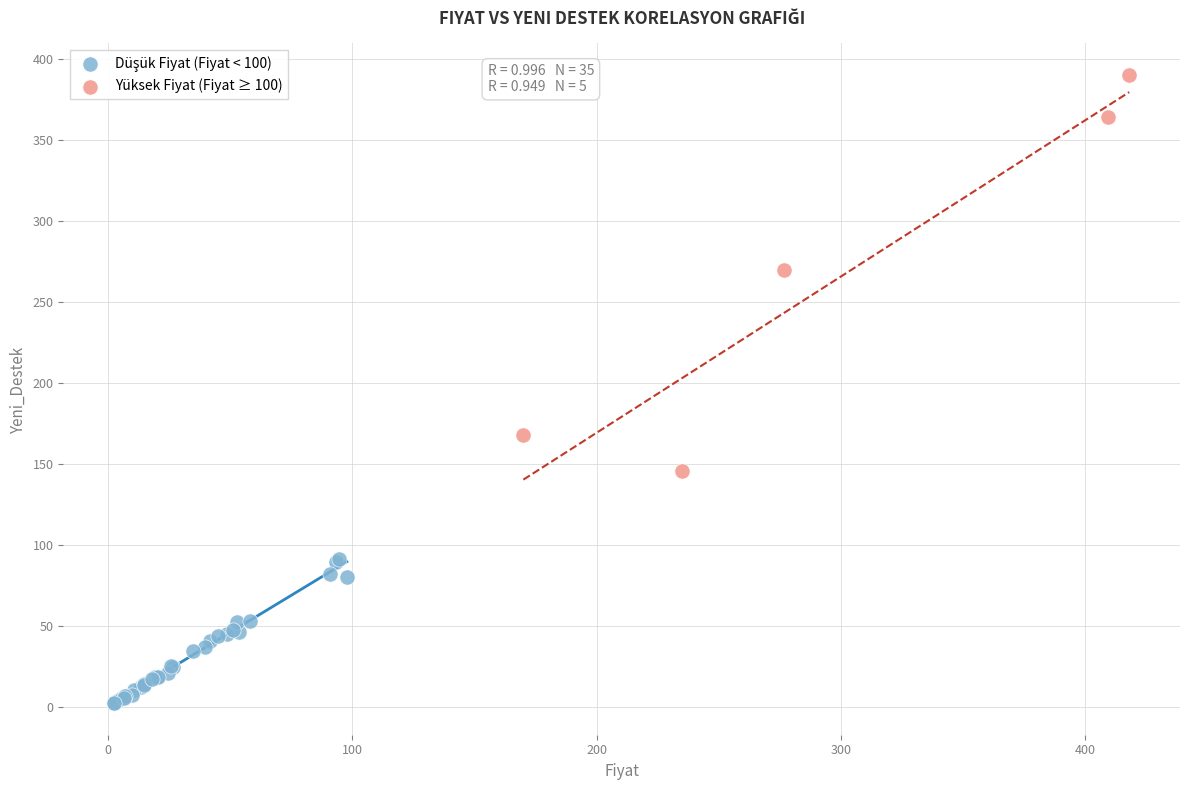

Which series reaches the maximum Y coordinate?

Yüksek Fiyat (Fiyat ≥ 100)